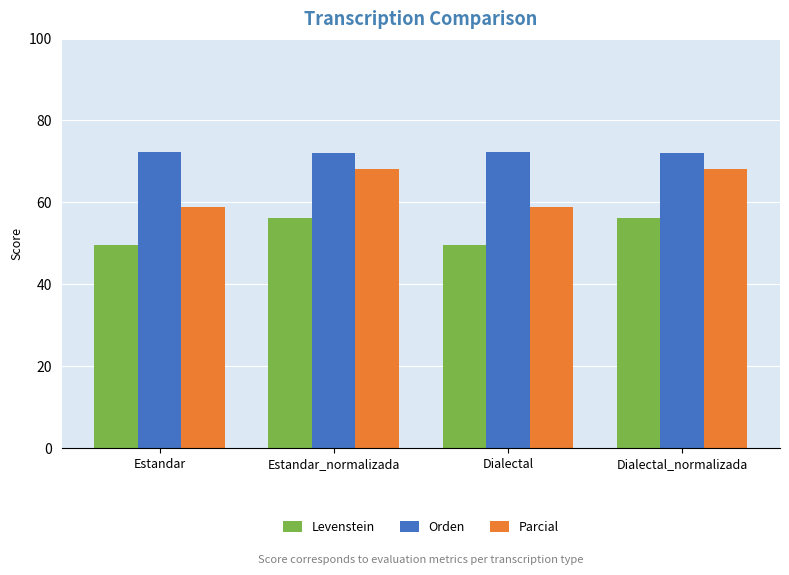

How many data points in Levenstein are less than 56?

2